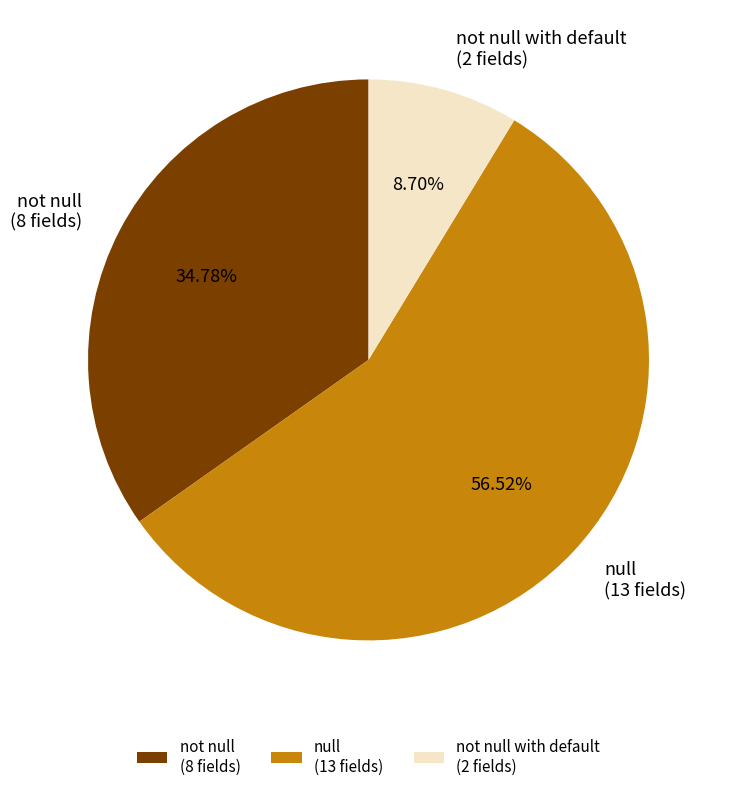

Which slice is the smallest?

not null with default (2 fields)